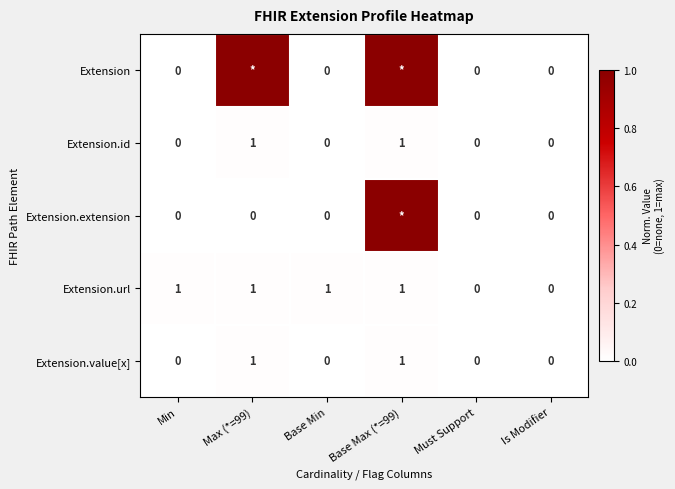

The Extension.id series shows -1 at Min. True or false?

False